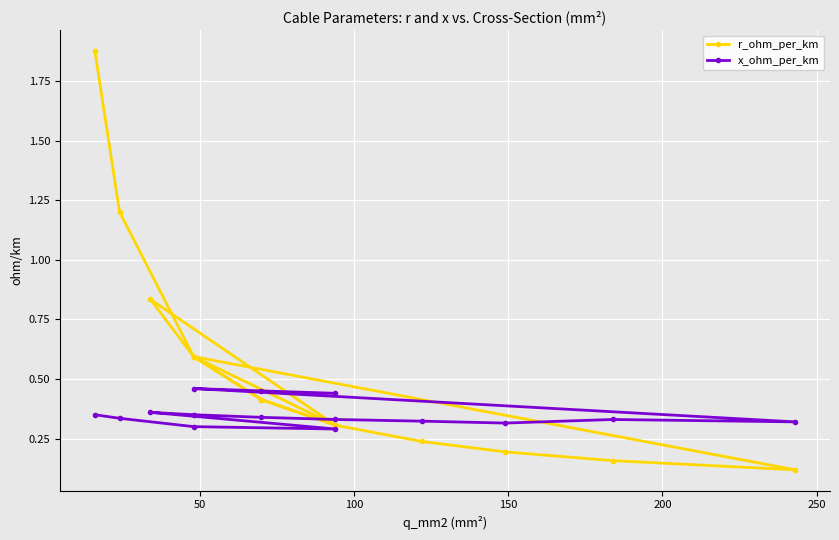

In x_ohm_per_km, how many points are higher than both neighbors (excluding endpoints)?

3